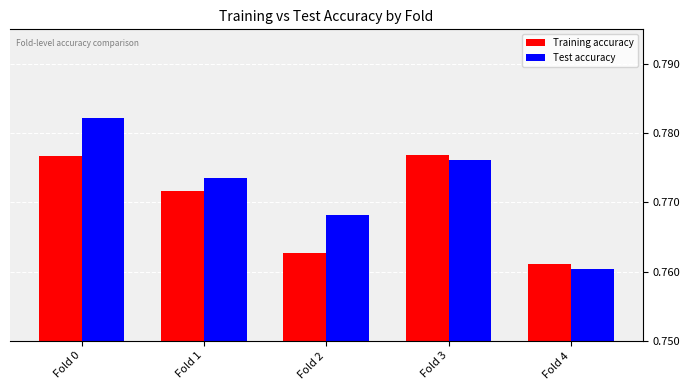

The value of Test accuracy at Fold 3 is 0.4. True or false?

False